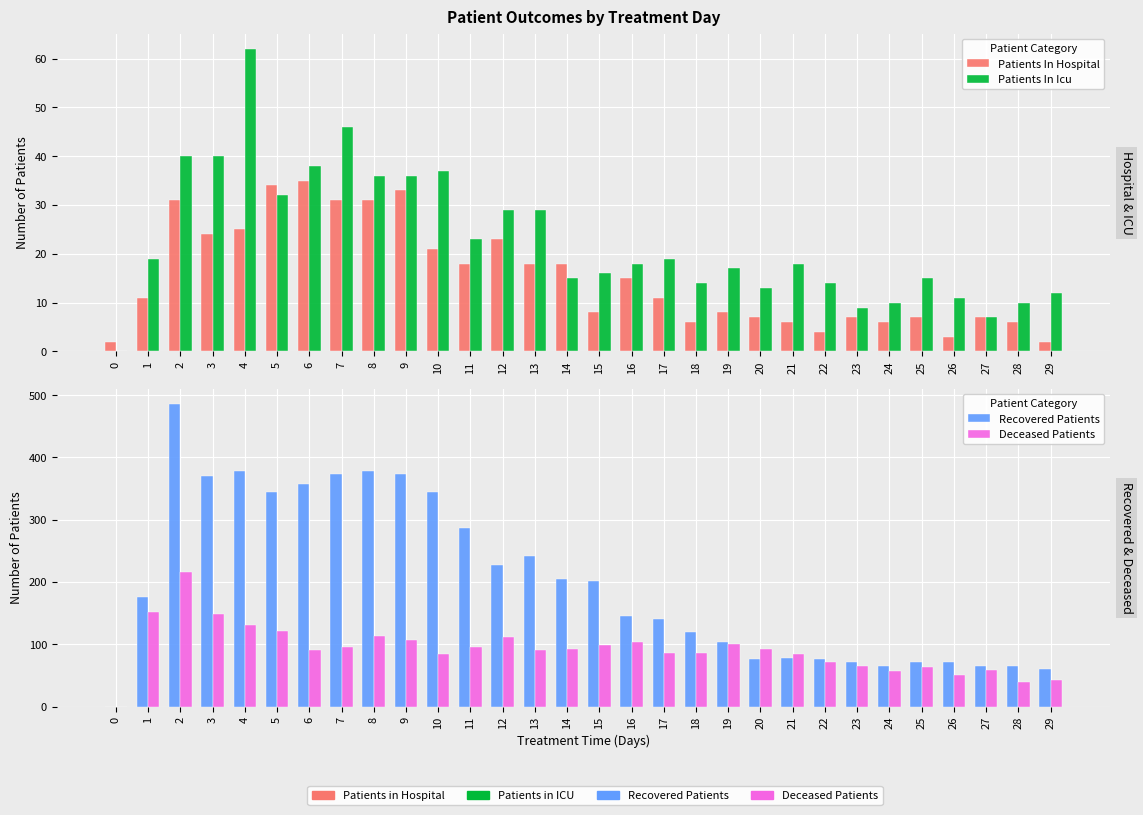

How many values in the Recovered Patients series are below 176?

15